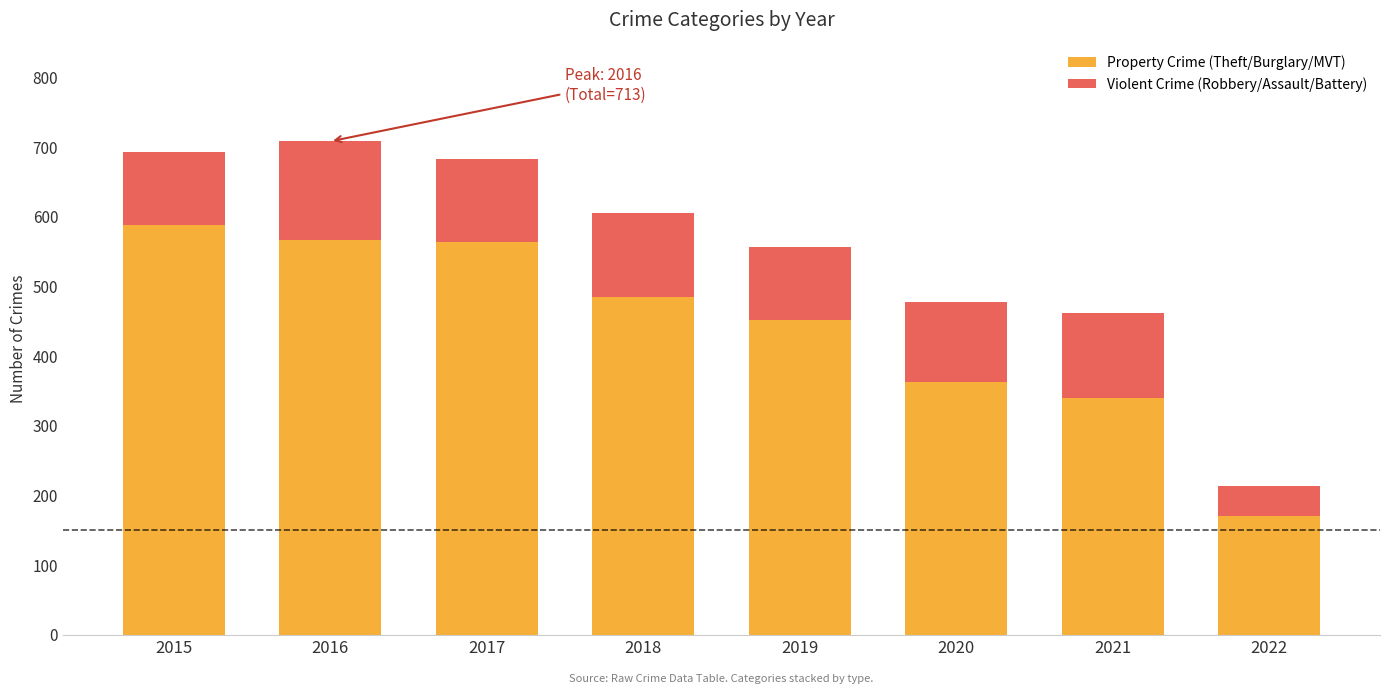

At which label does Motor Vehicle Theft reach its minimum?

2022